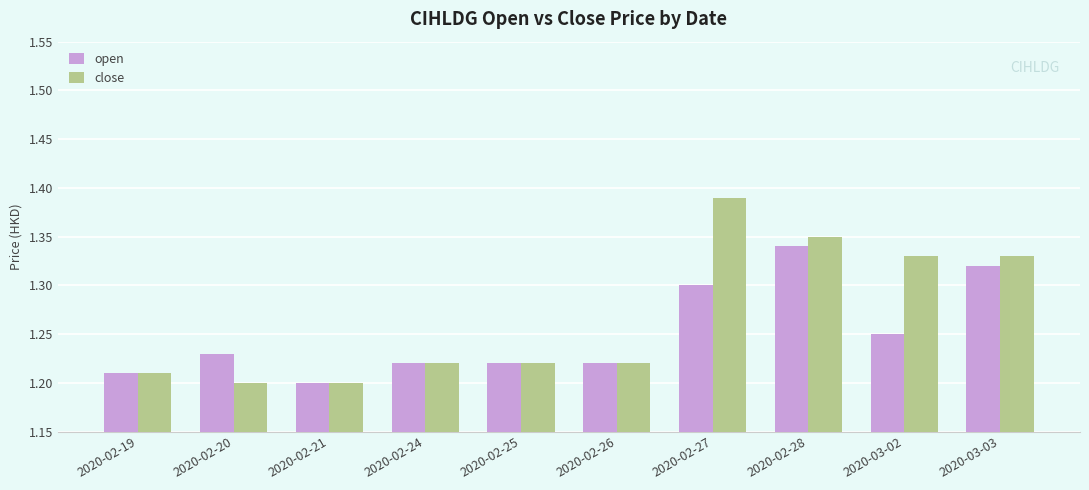

How many groups of bars are there?

10